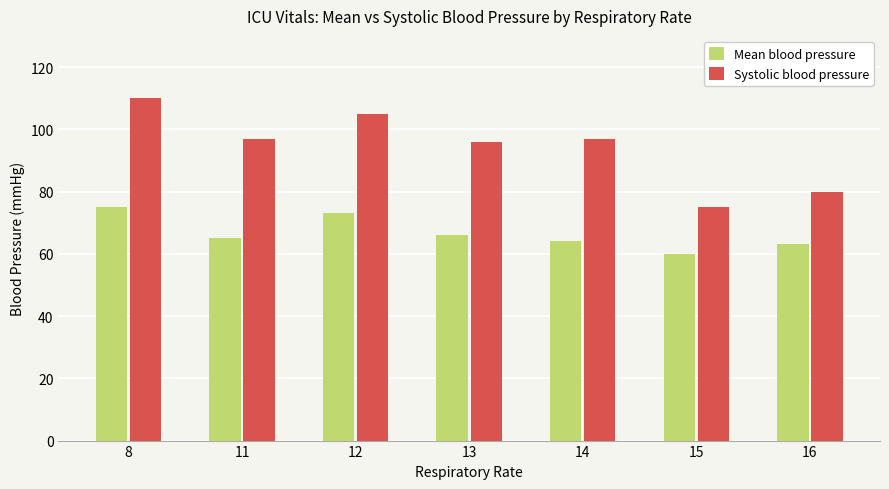

What is the highest value of the Systolic blood pressure series?

110